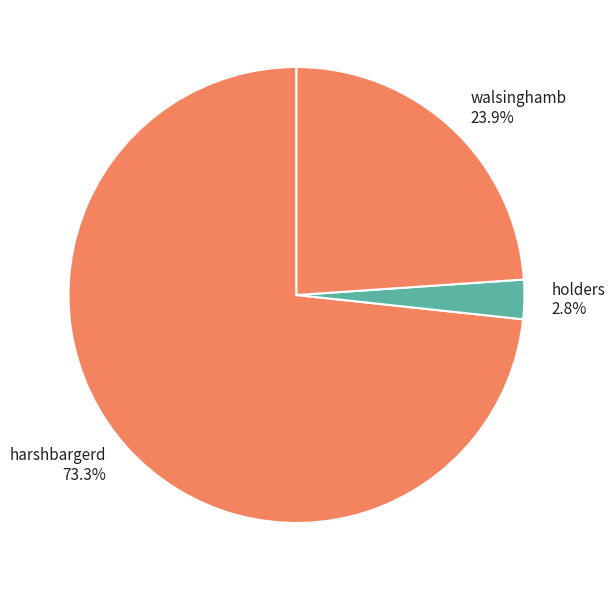

Approximately how many times larger is the value at walsinghamb compared to harshbargerd?

0.3